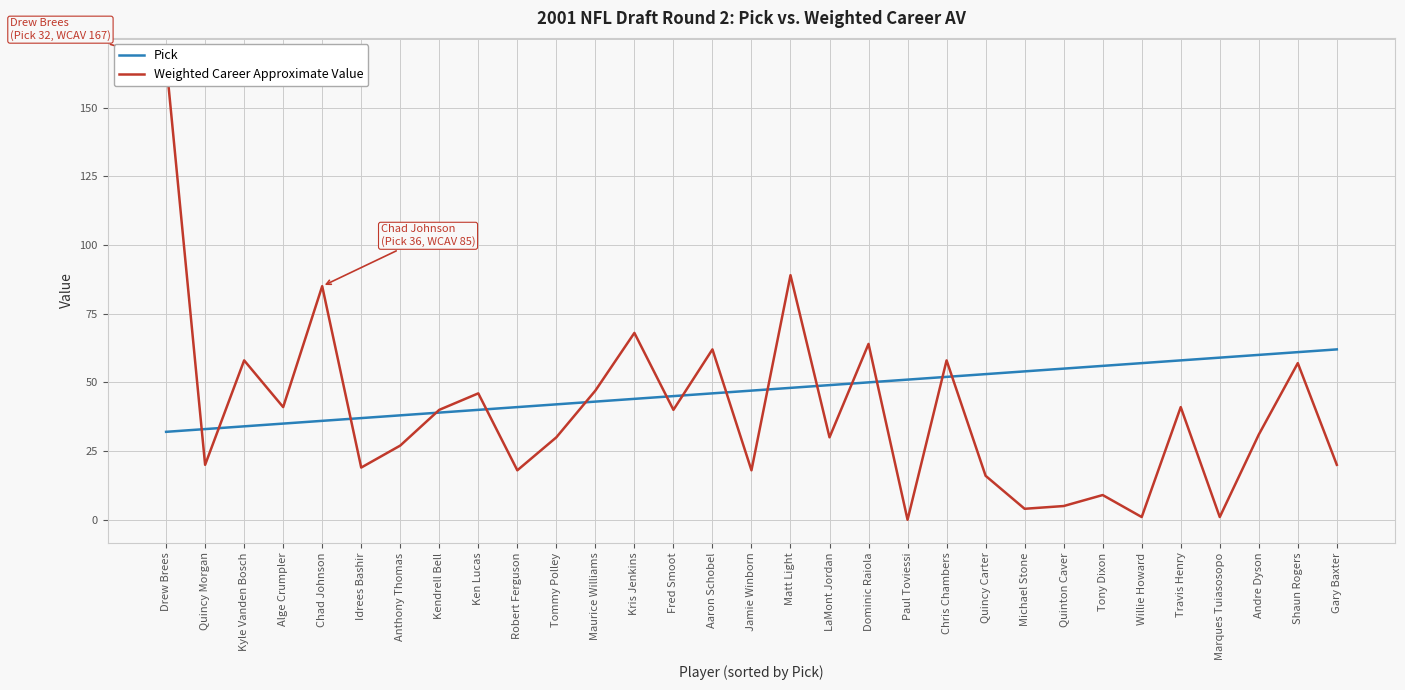

The Pick series shows 45 at Fred Smoot. True or false?

True